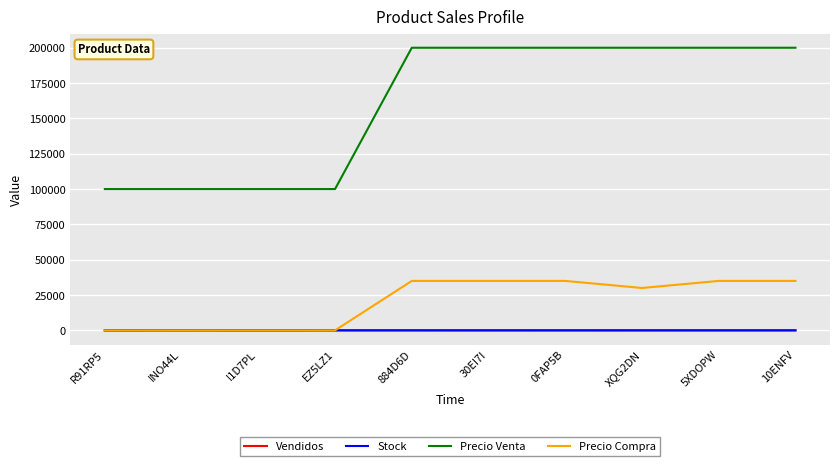

What is the maximum value shown in the chart?

200000